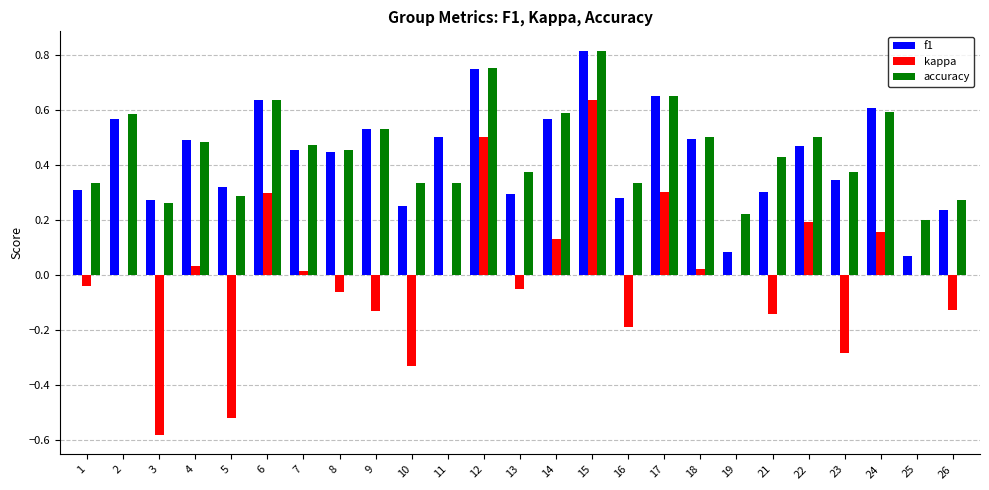

Between 3 and 16, which series saw the biggest shift?

kappa